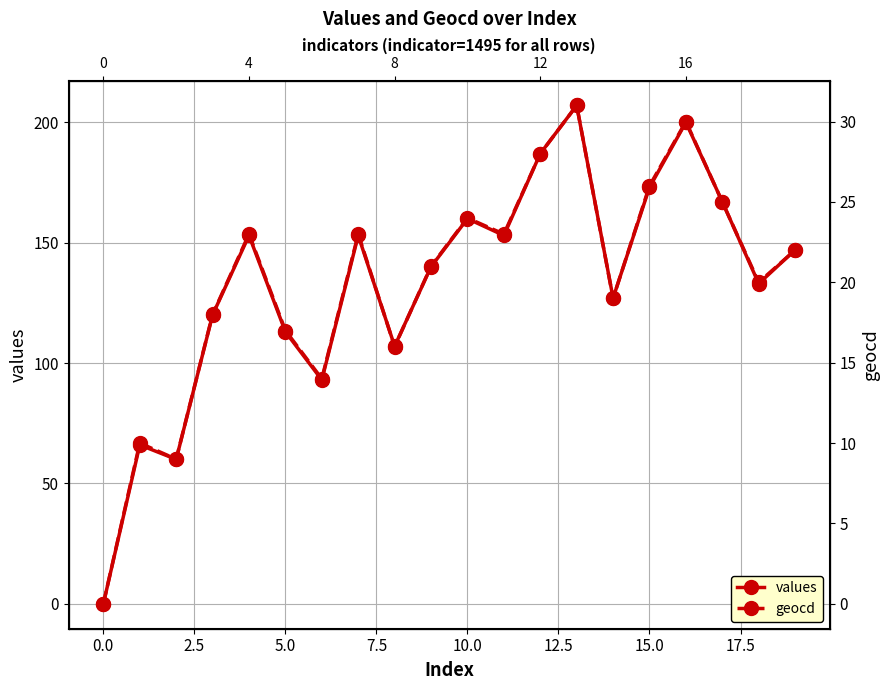

The value of geocd at 13 is 42. True or false?

False